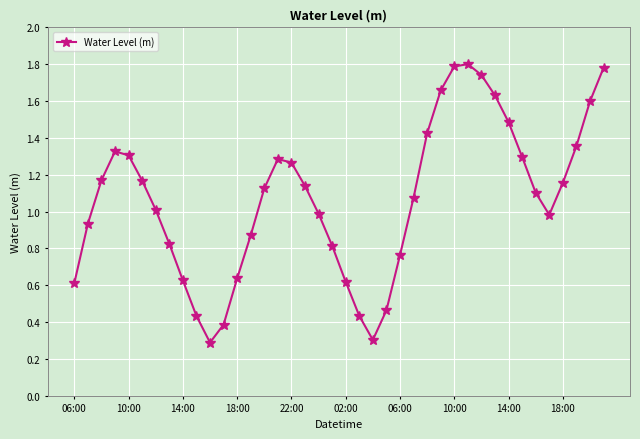

What is the difference between the second highest and minimum values?

1.5